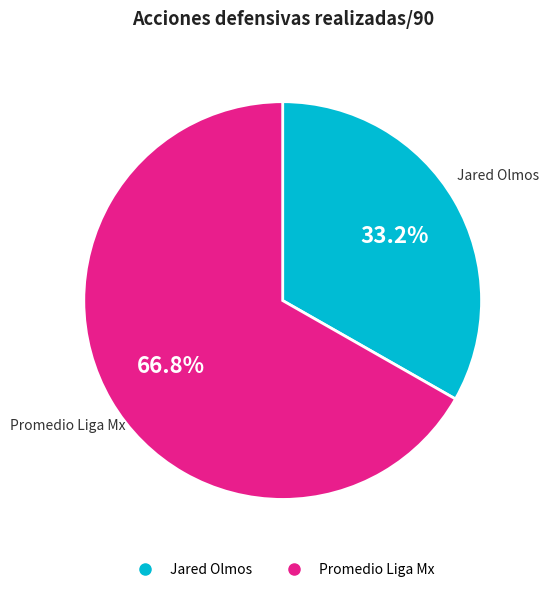

How many slices are in this pie chart?

2